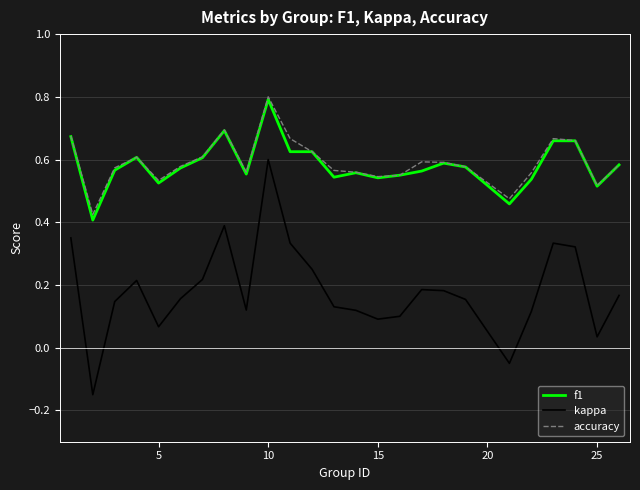

Which series has the largest range (max minus min)?

kappa